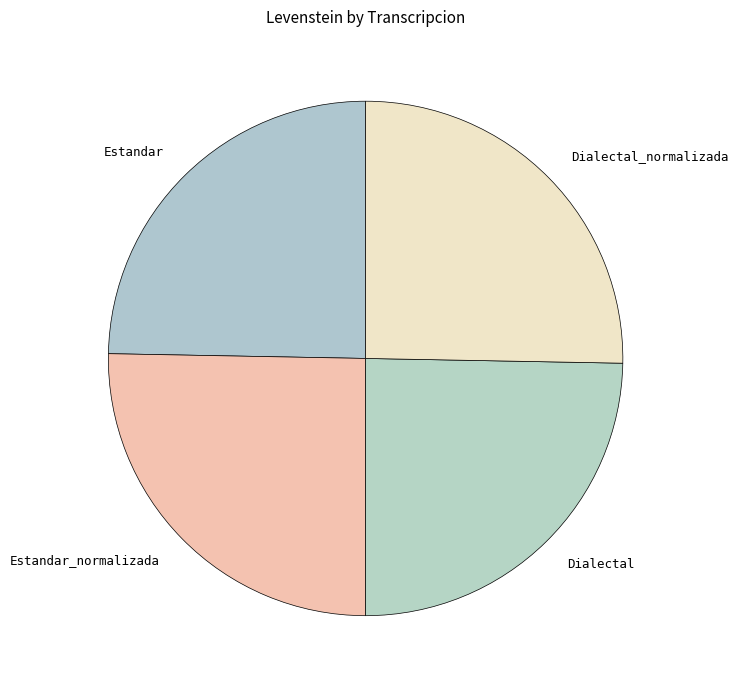

Is there a majority slice in this chart?

No